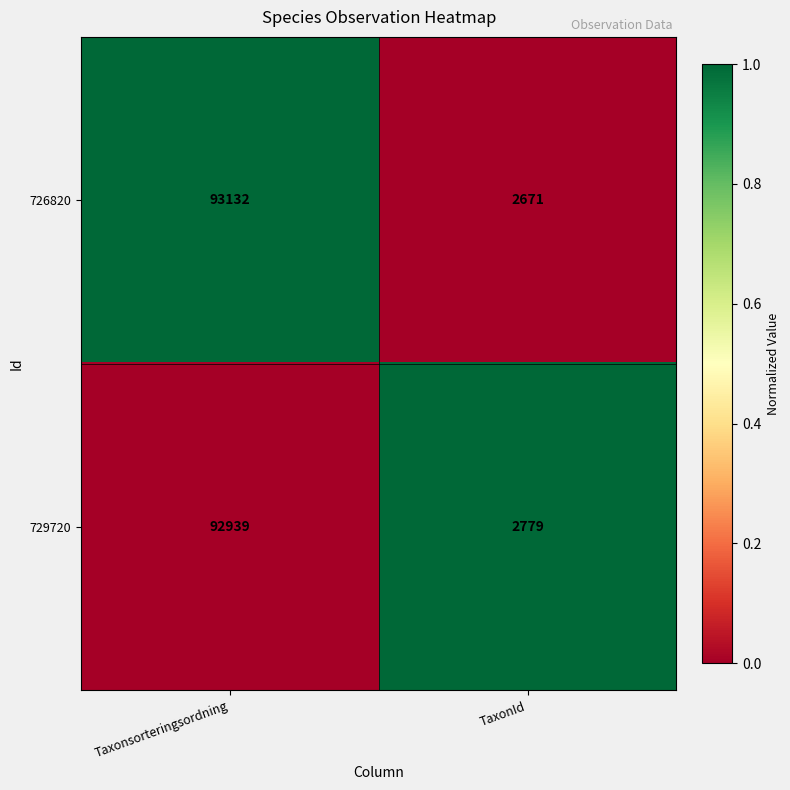

Count the number of categories in the chart.

2